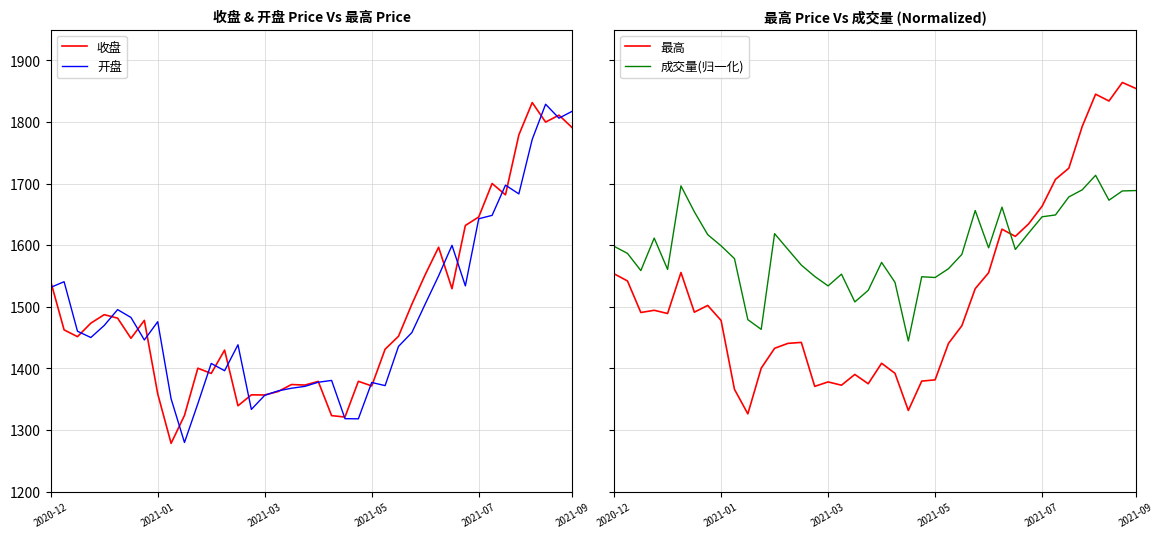

Reading right to left, transcribe all the data shown in this chart.

收盘: 1790.5	1811.0	1799.8	1831.5	1779.0	1681.7	1700.1	1645.8	1631.9	1529.3	1596.6	1552.2	1504.1	1452.0	1431.1	1371.5	1379.0	1321.0	1323.3	1378.8	1372.9	1373.8	1362.4	1356.8	1357.0	1339.2	1429.6	1391.8	1400.2	1323.6	1278.2	1358.6	1477.9	1448.8	1481.5	1487.2	1473.4	1451.5	1462.5	1540.9
开盘: 1817.5	1806.2	1828.8	1771.7	1683.2	1697.4	1648.4	1642.8	1533.9	1599.7	1550.1	1504.5	1458.1	1435.6	1372.0	1377.1	1318.1	1318.3	1380.4	1377.4	1370.8	1367.7	1363.5	1356.3	1333.4	1438.3	1396.2	1408.0	1342.7	1279.7	1350.6	1475.7	1446.1	1482.6	1495.3	1469.6	1450.1	1460.3	1540.7	1531.5
最高: 1854.5	1864.1	1834.0	1845.1	1792.7	1725.0	1706.8	1663.2	1634.7	1614.3	1625.9	1555.2	1529.3	1469.1	1440.5	1381.3	1379.3	1331.7	1392.0	1408.3	1375.0	1390.2	1372.6	1378.0	1370.8	1442.1	1440.6	1432.5	1400.3	1326.1	1366.0	1477.8	1502.1	1491.2	1555.6	1489.0	1494.3	1490.7	1541.9	1553.5
成交量(归一化): 1688.6	1688.0	1673.0	1713.4	1689.8	1678.3	1649.0	1646.1	1619.8	1593.1	1661.7	1595.7	1656.2	1585.0	1561.7	1547.5	1548.7	1444.4	1539.7	1572.0	1526.7	1507.8	1552.9	1533.9	1549.3	1567.6	1593.0	1618.7	1463.3	1479.0	1578.2	1598.9	1617.0	1654.2	1696.2	1560.6	1611.5	1558.7	1586.7	1598.1